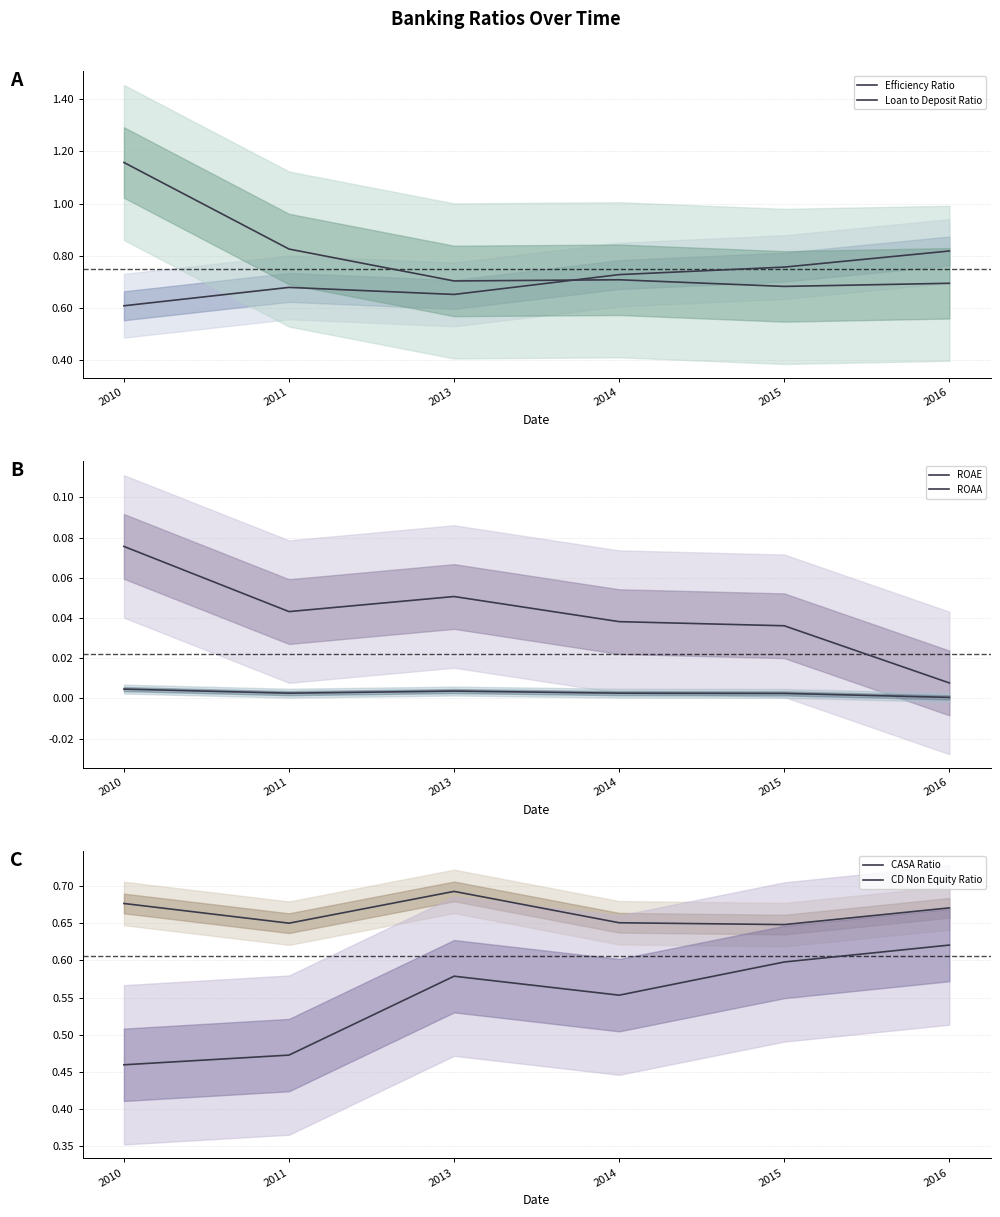

The value of CD Non Equity Ratio at 2013 is 0.9. True or false?

False